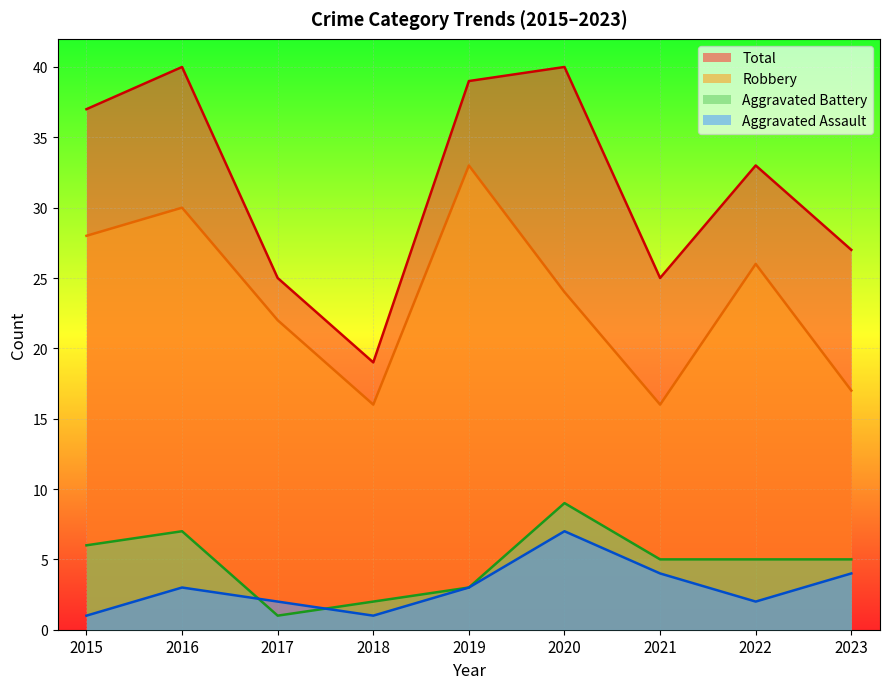

At how many categories does at least one series exceed 16?

9